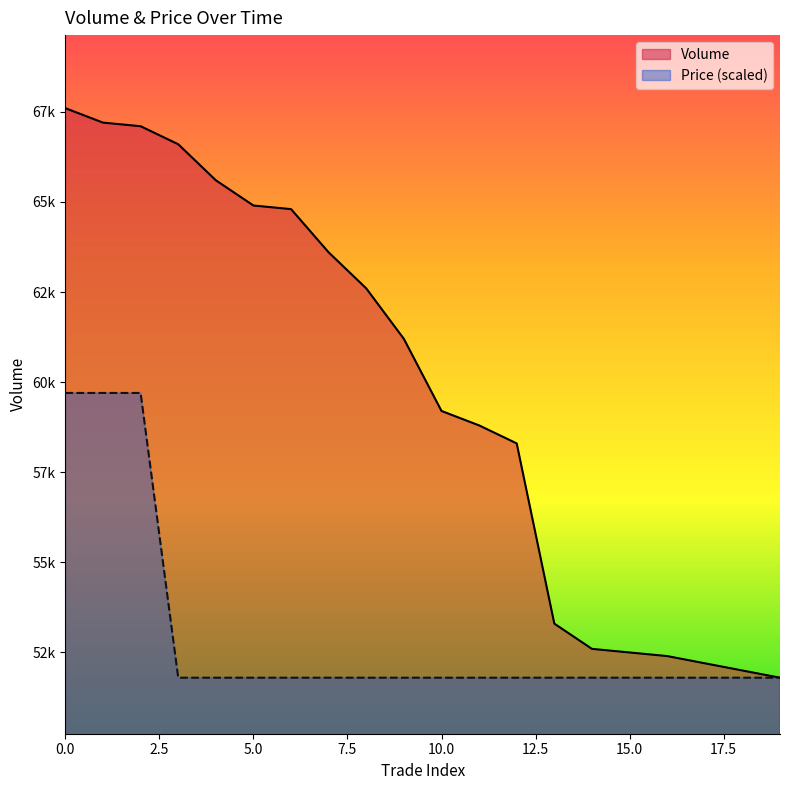

Reading right to left, list all the values displayed in this chart.

Volume: 19=51800	18=52000	17=52200	16=52400	15=52500	14=52600	13=53300	12=58300	11=58800	10=59200	9=61200	8=62600	7=63600	6=64800	5=64900	4=65600	3=66600	2=67100	1=67200	0=67600
Price: 19=51800	18=51800	17=51800	16=51800	15=51800	14=51800	13=51800	12=51800	11=51800	10=51800	9=51800	8=51800	7=51800	6=51800	5=51800	4=51800	3=51800	2=59700	1=59700	0=59700